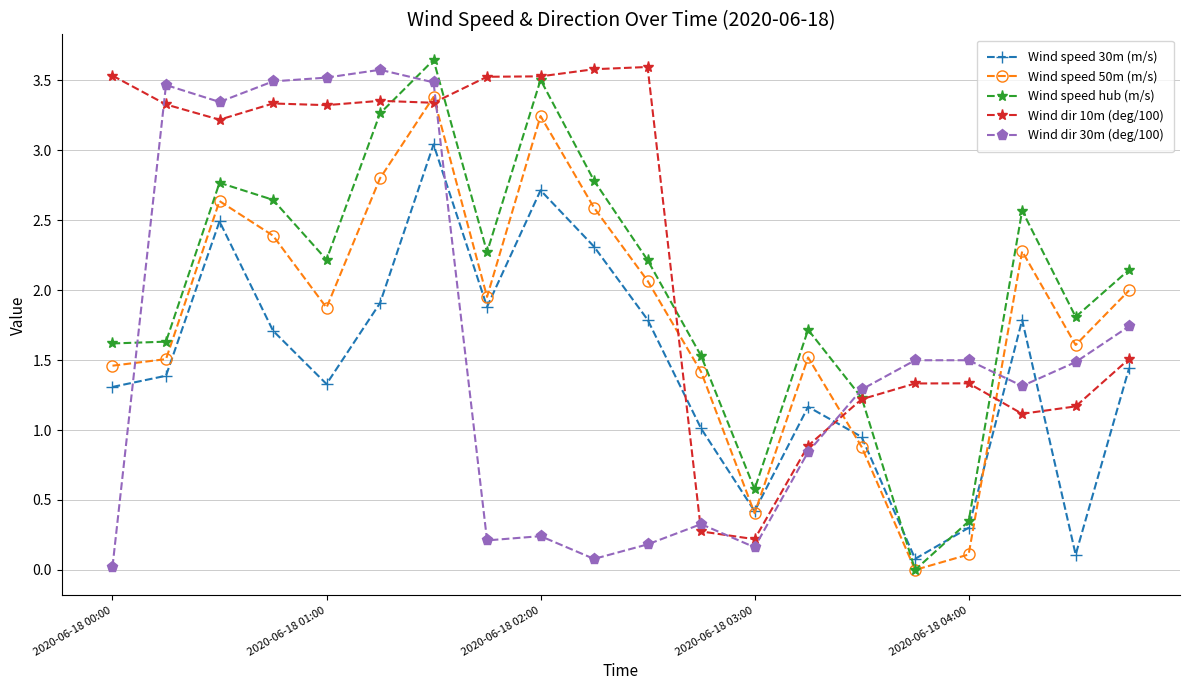

Rank the series by their average value, from lowest to highest.

Wind speed 30m (m/s), Wind dir 30m (deg/100), Wind speed 50m (m/s), Wind speed hub (m/s), Wind dir 10m (deg/100)